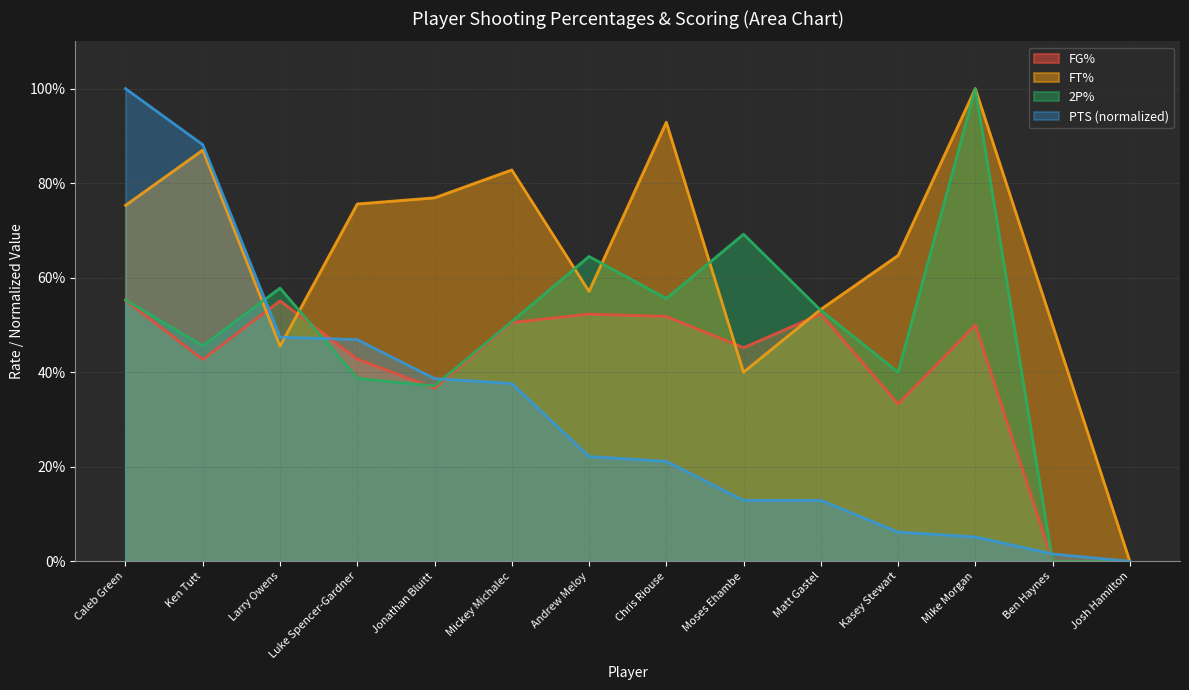

What is the label of the 12th point from the left?

Mike Morgan